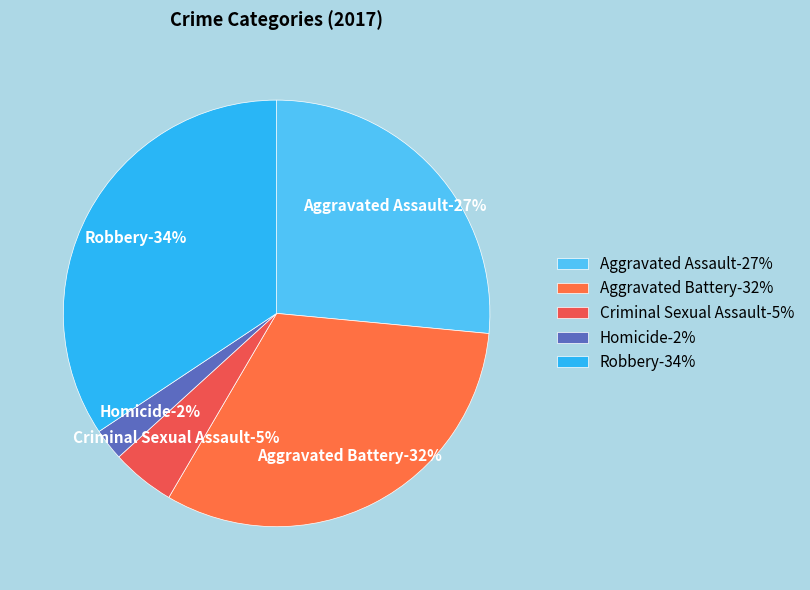

Is there any slice that represents more than half of the pie?

No